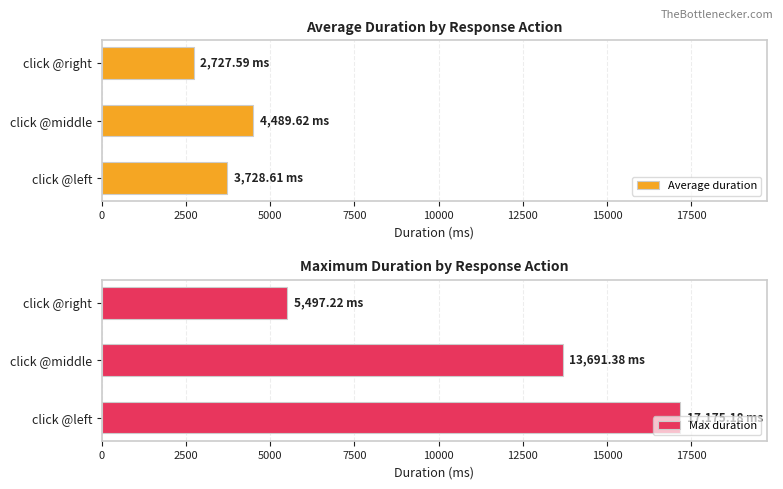

What is the average value of the Max duration series?

12121.3